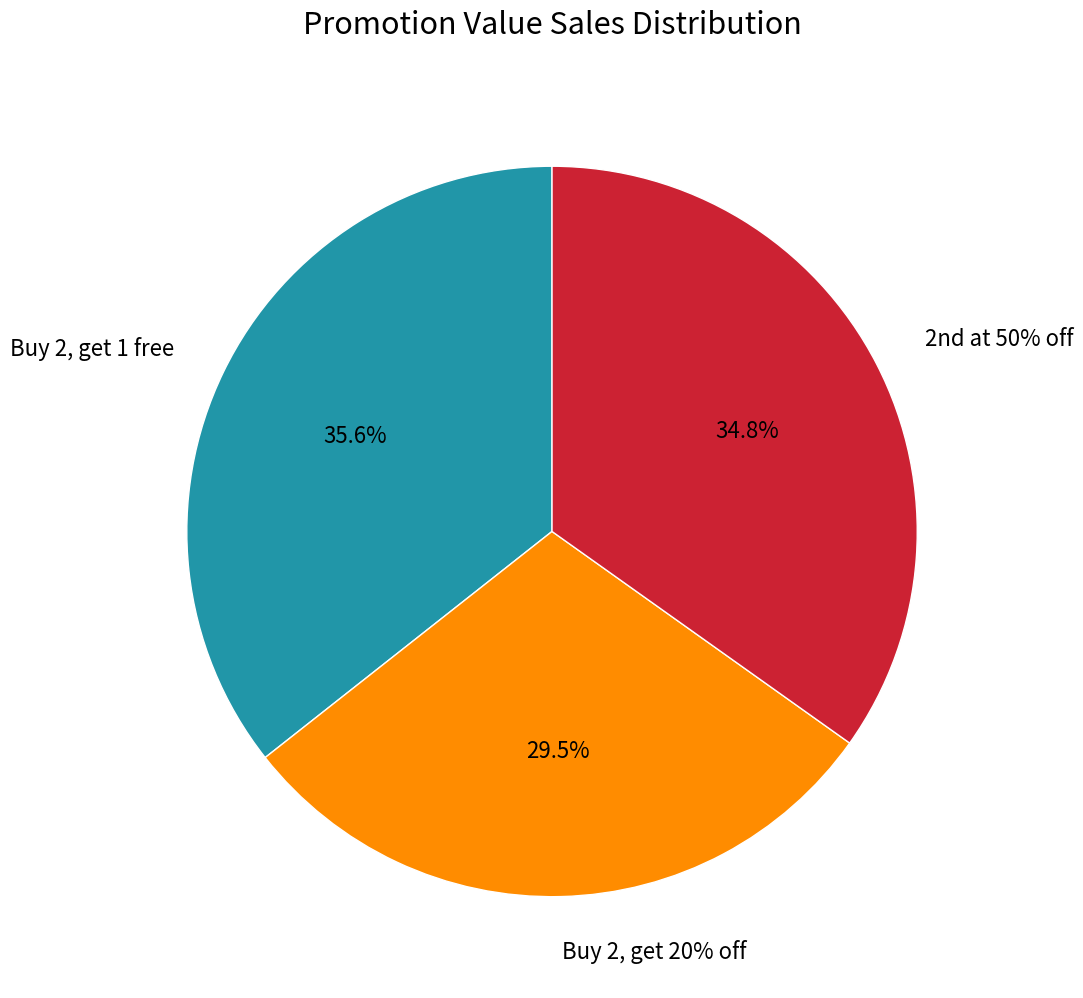

Which category has the biggest portion of the pie?

Buy 2, get 1 free